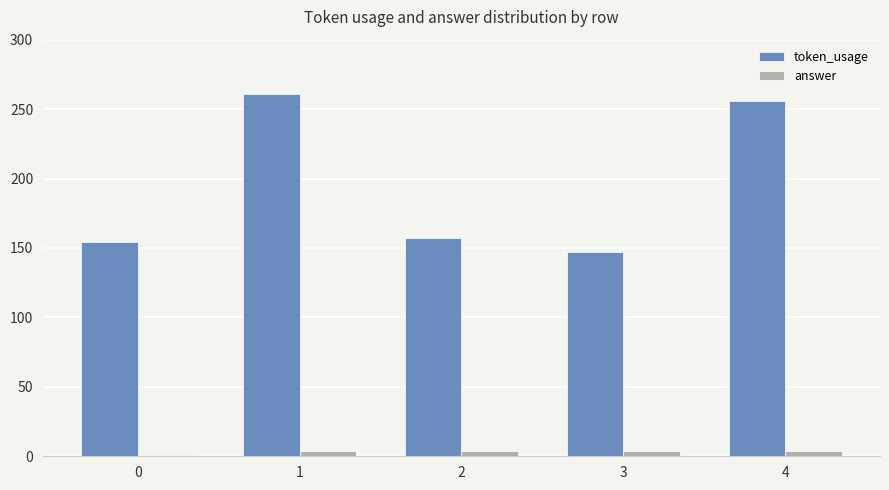

What is the value of the token_usage bar at the 5th from the left?

256